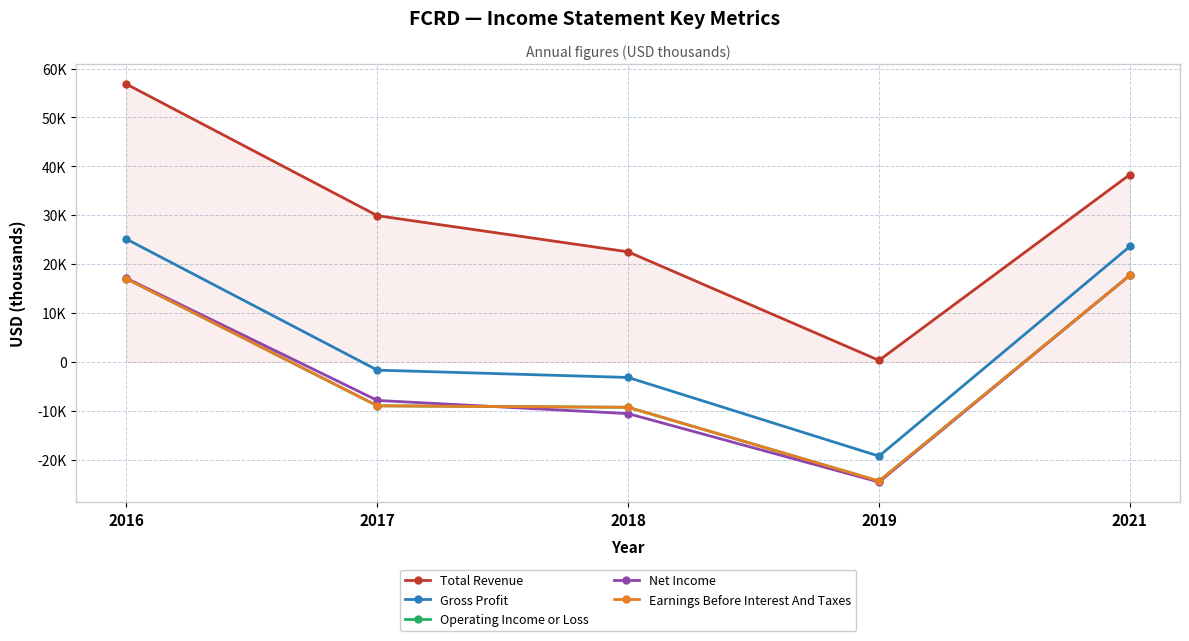

True or false: Gross Profit and Total Revenue intersect in this chart.

False